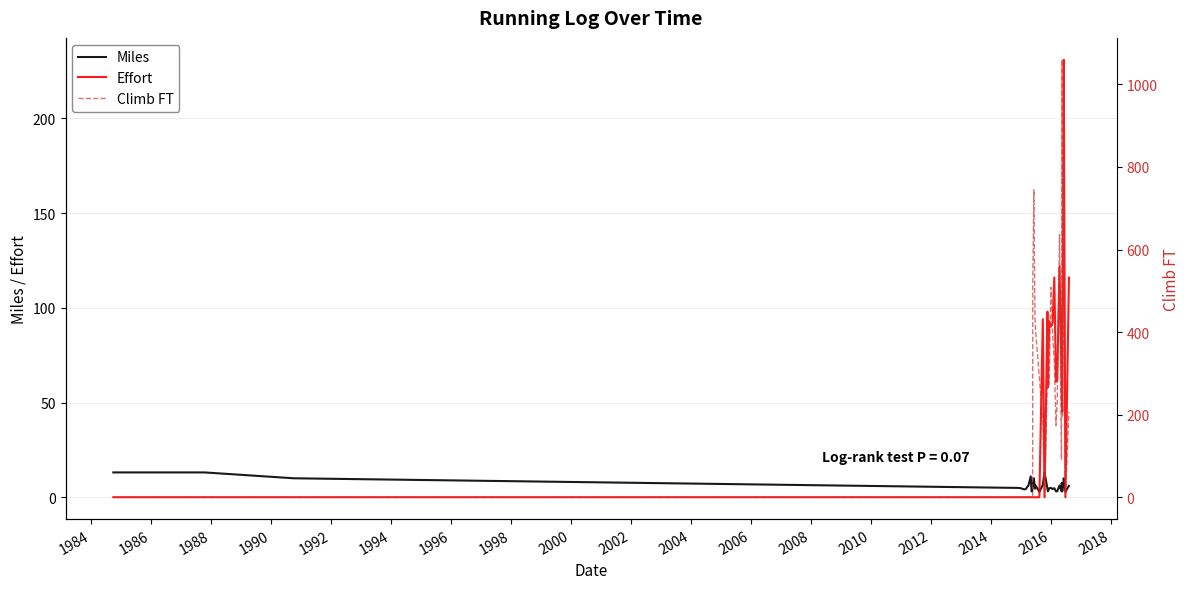

What is the difference between the maximum and minimum values in the Effort series?

231.0